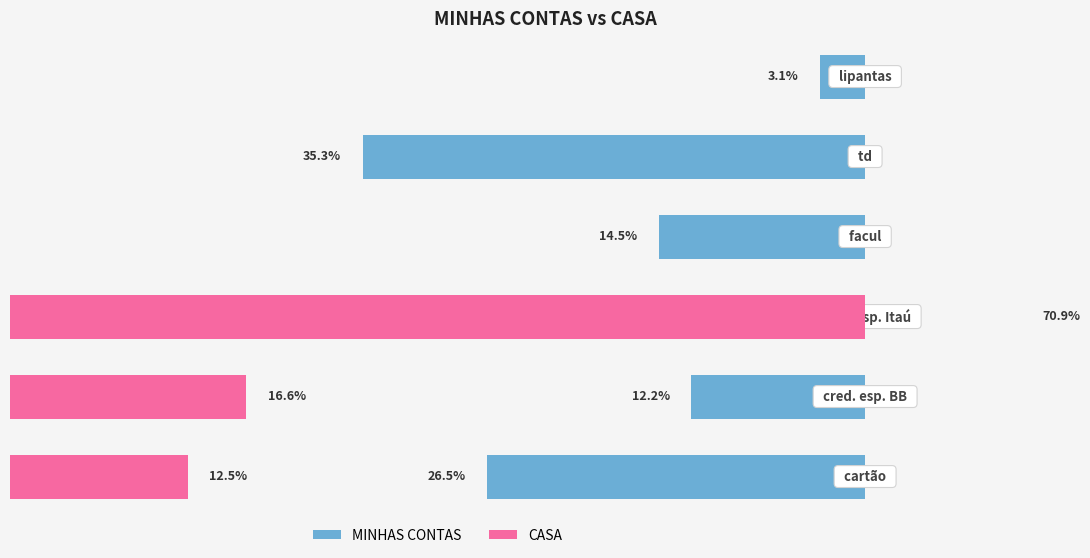

Reading left to right, extract all data points from this chart.

MINHAS CONTAS: 0=26.5	10=12.2	20=8.4	30=14.5	40=35.3	50=3.1
CASA: 0=12.5	10=16.6	20=70.9	30=0.0	40=0.0	50=0.0